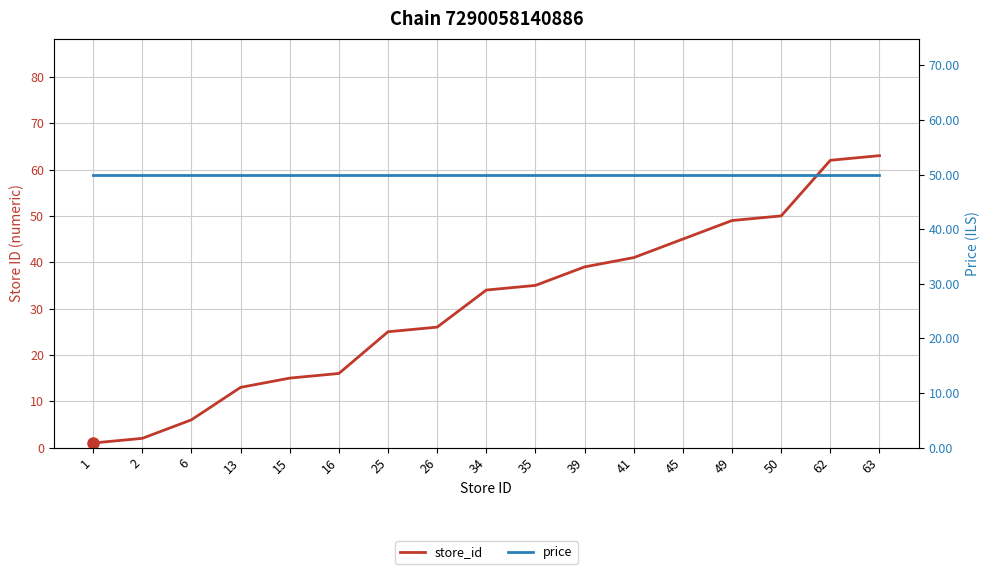

What are all the series names shown in the legend?

store_id, price